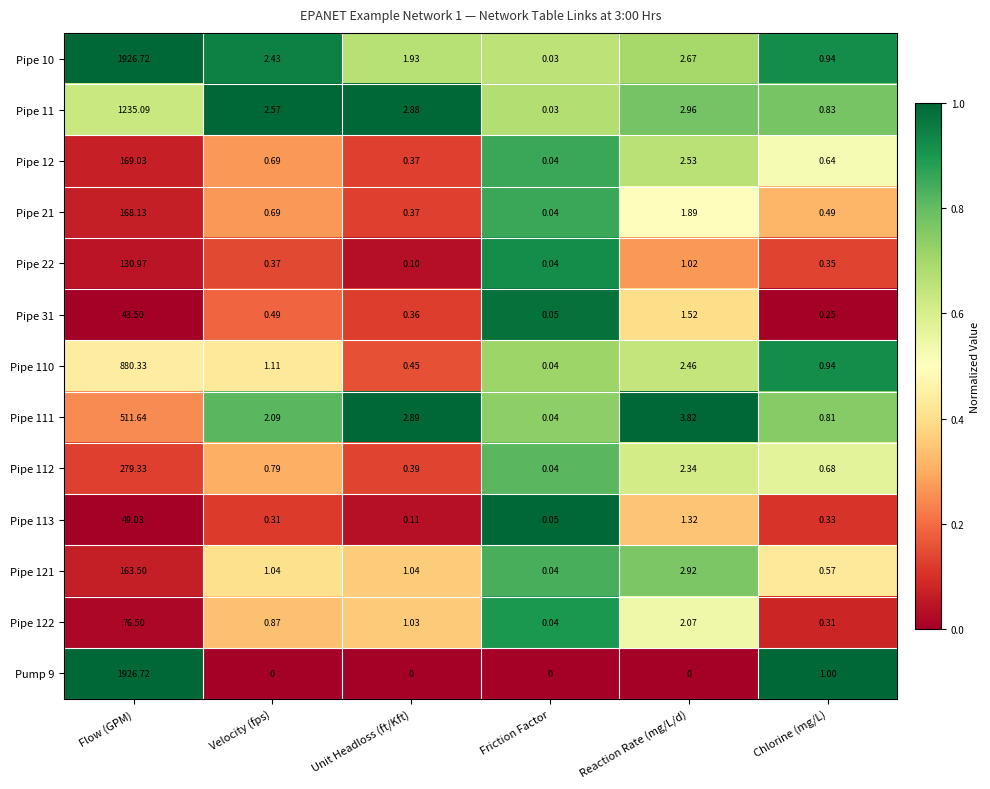

Where is Pipe 21 nearest to the value 84?

Reaction Rate (mg/L/d)